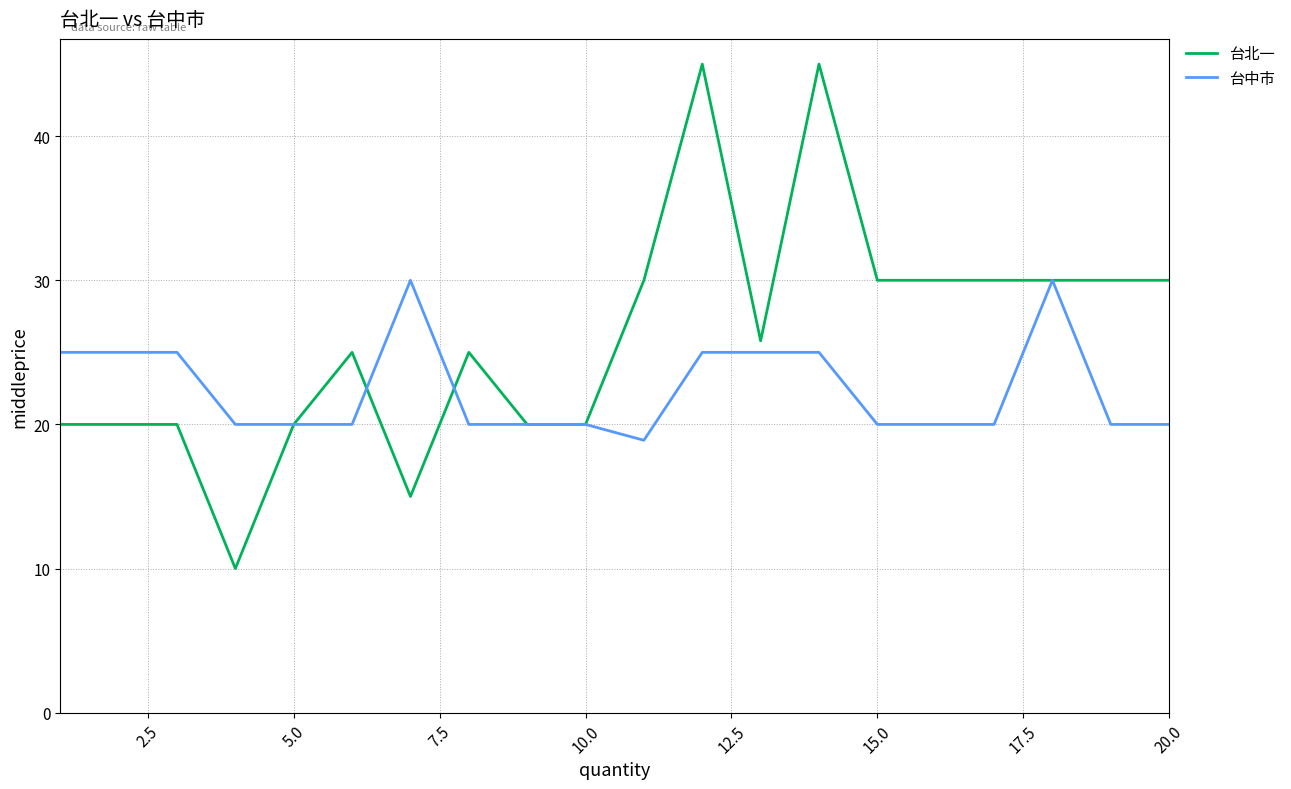

Which series has the widest spread of values?

台北一